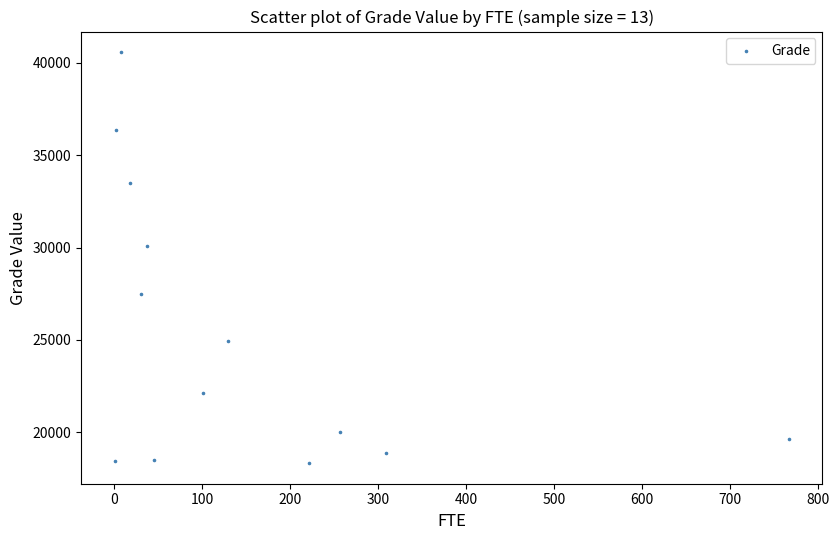

What is the range of Y values (max minus min)?

22245